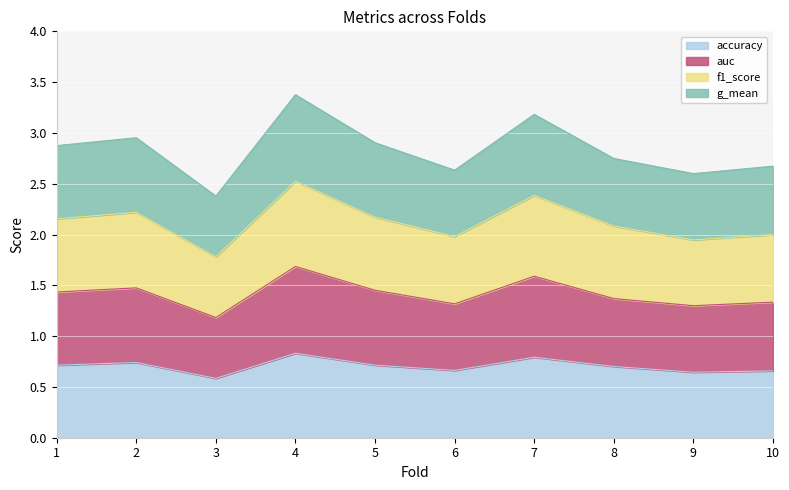

How many interior local peaks does the f1_score series have?

3